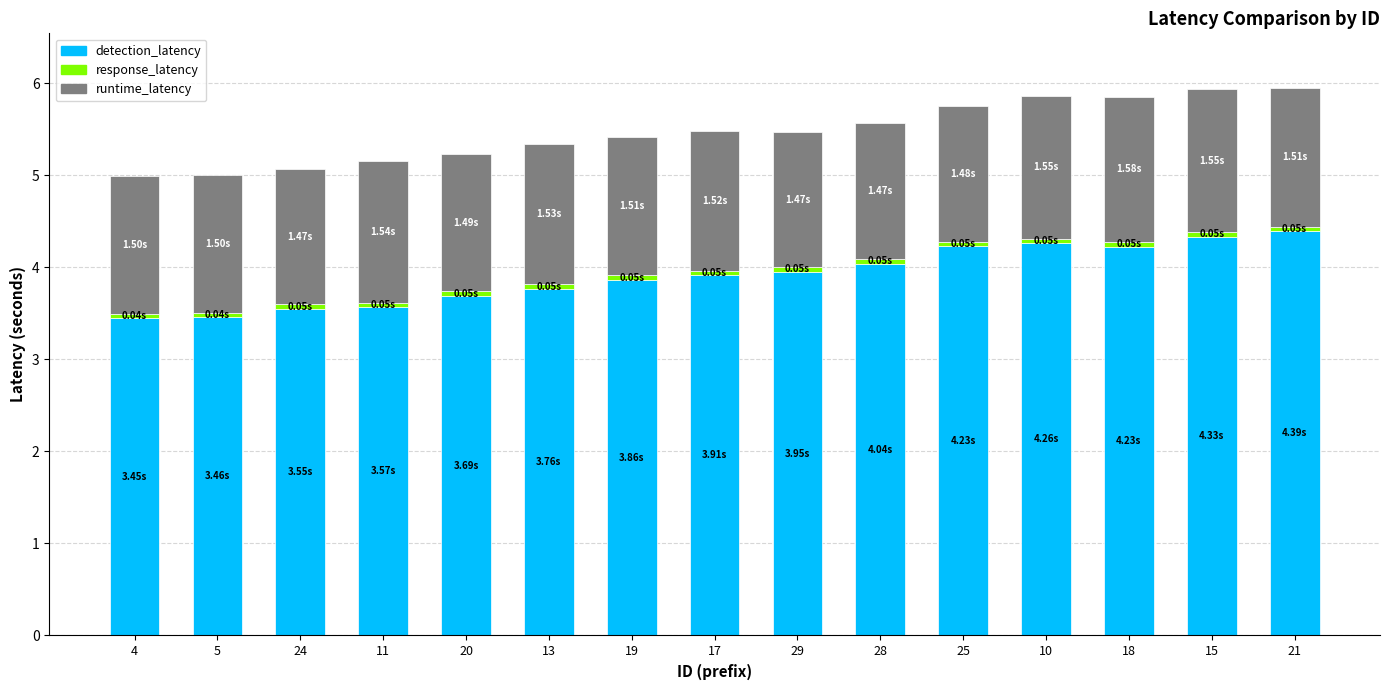

What is the difference between the maximum and minimum values in the detection_latency series?

0.9